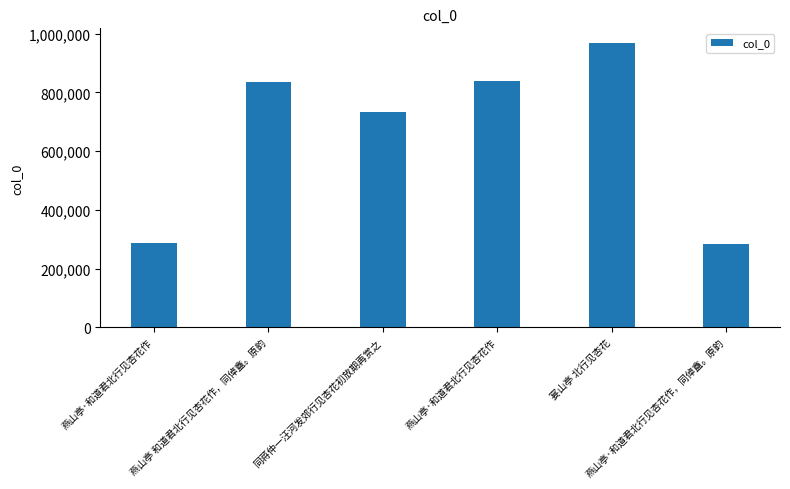

How many categories are shown in the chart?

6